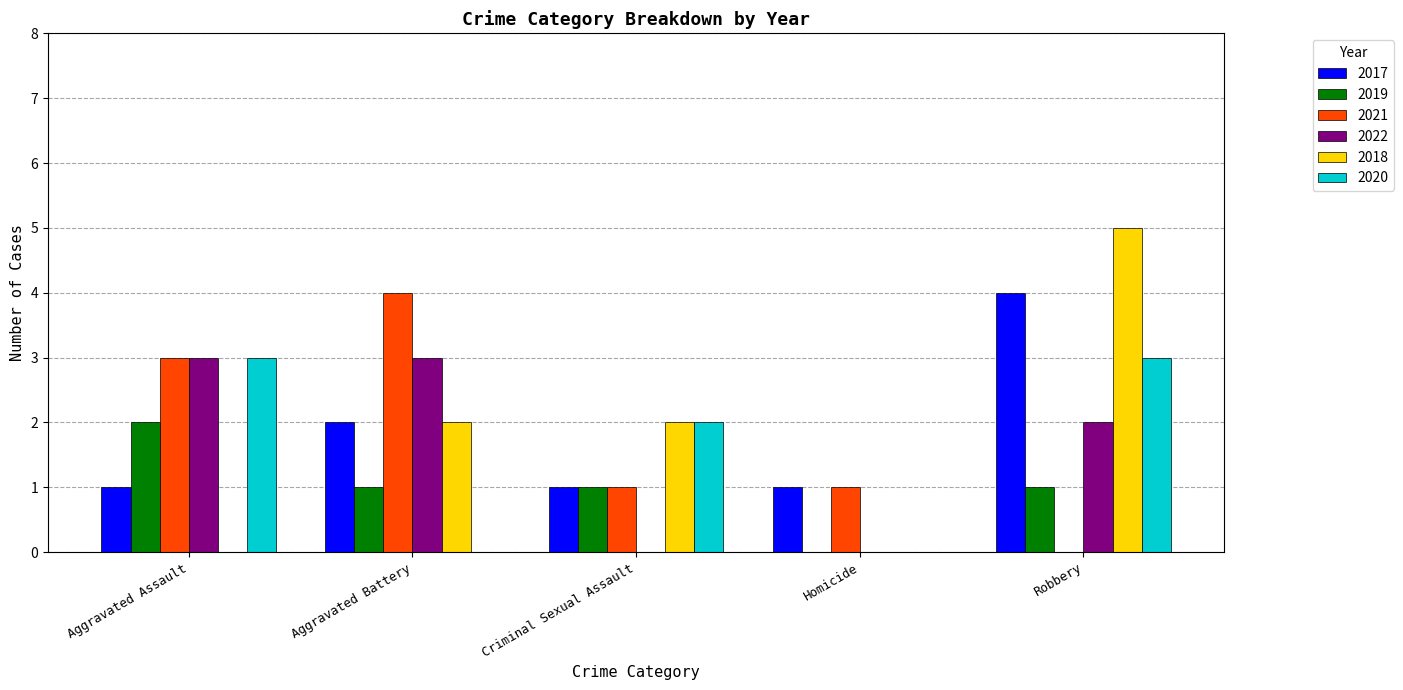

The value of 2017 at Homicide is 0. True or false?

False